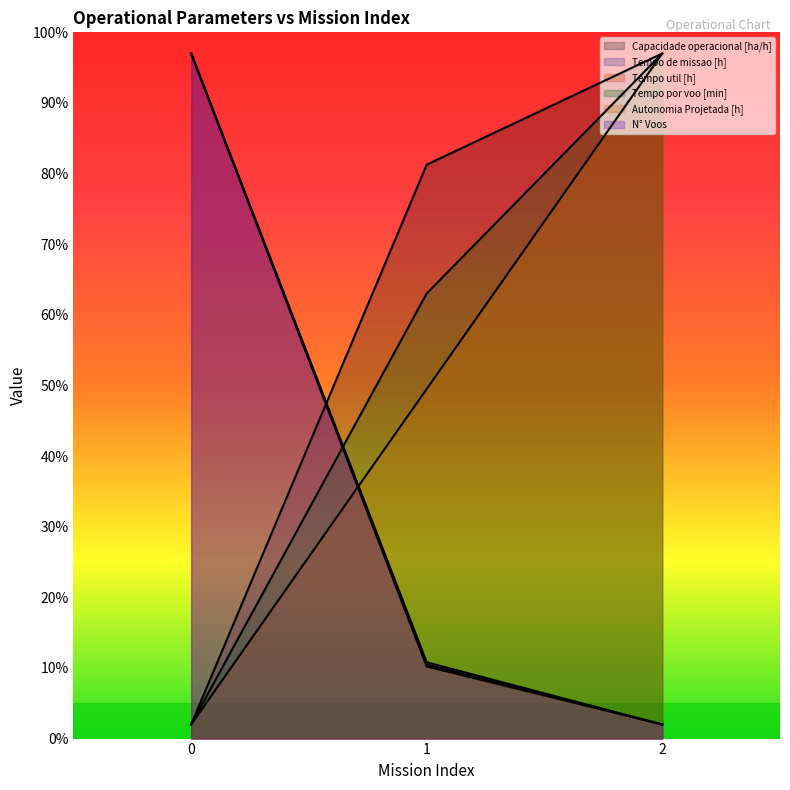

At which label does Autonomia Projetada [h] first exceed 49?

1